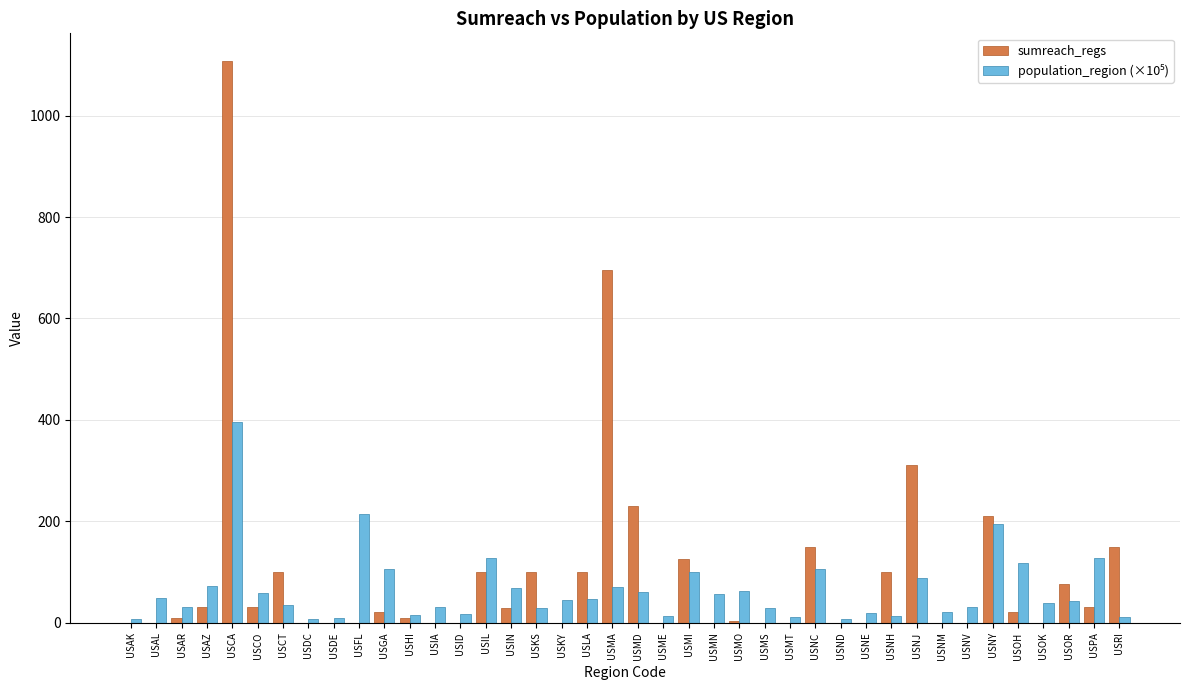

At which category is the sum across all series the highest?

USCA